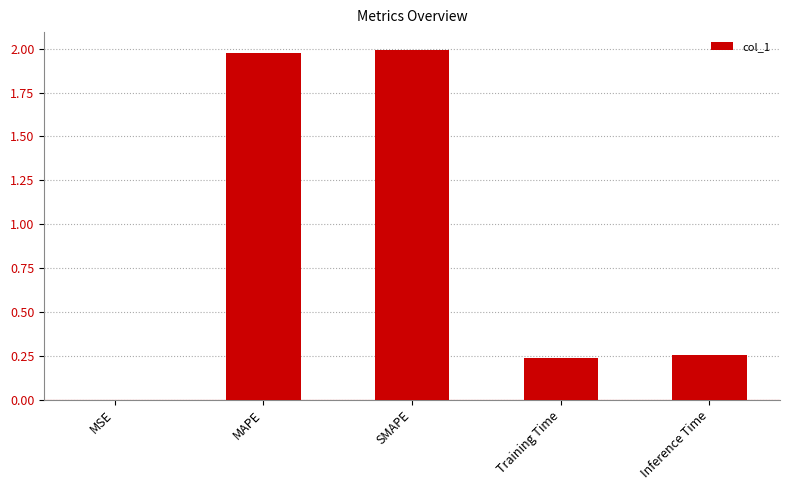

How many distinct data groups are displayed?

1